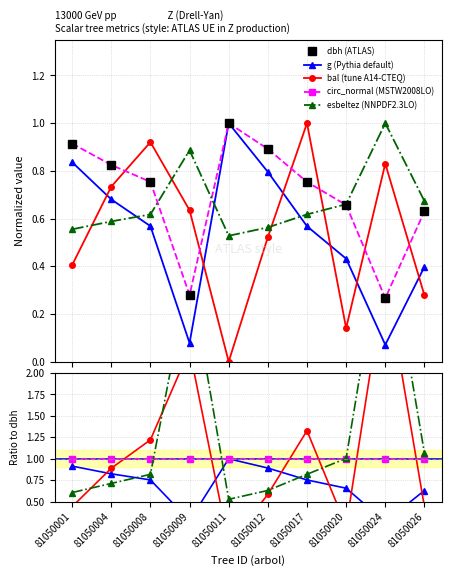

Which series has the largest range (max minus min)?

bal